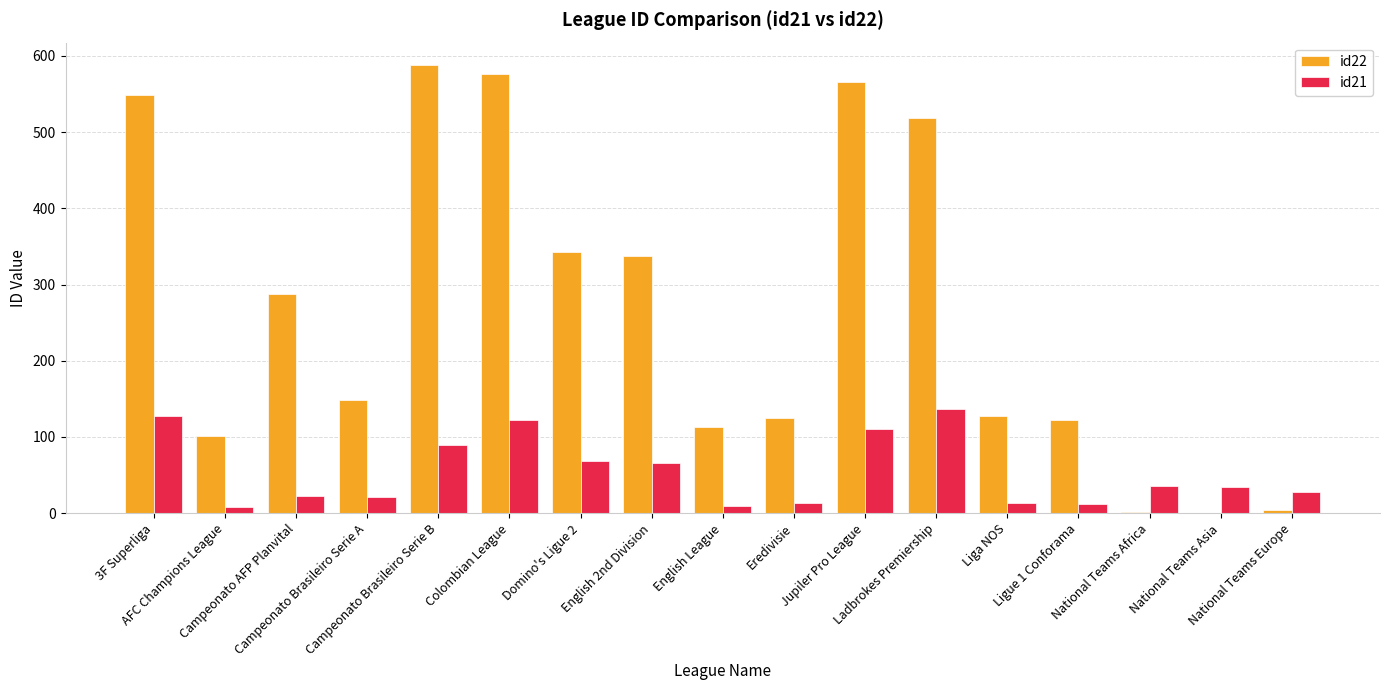

Which series has the largest total across all categories?

id22